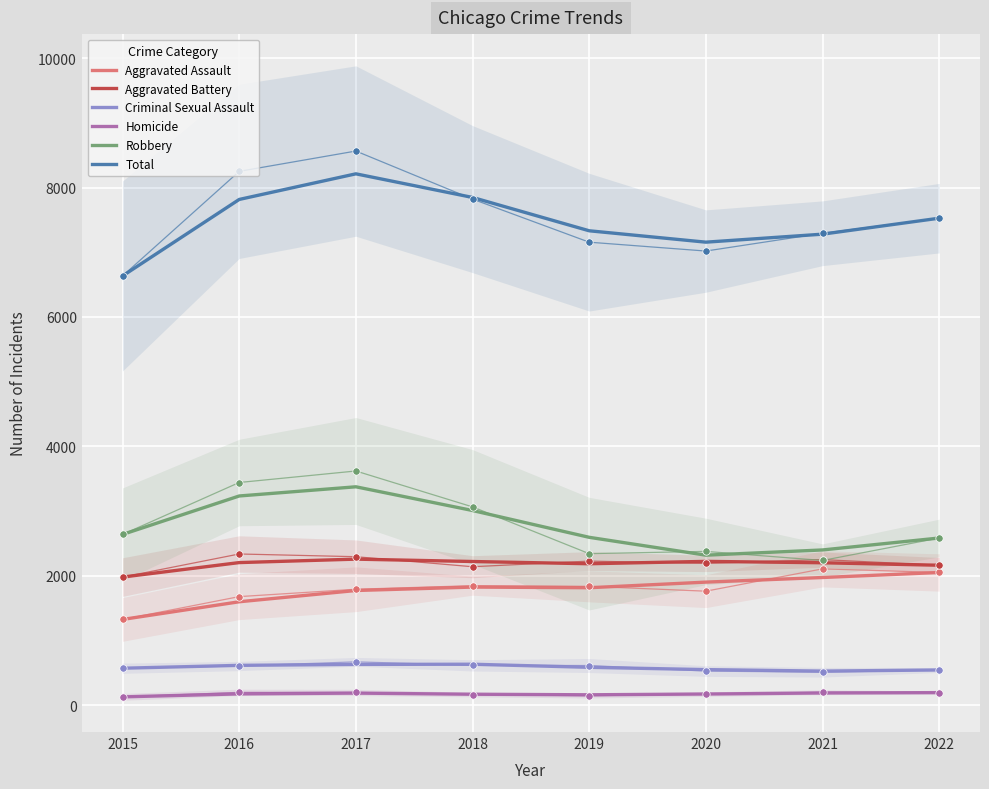

What is the total value across all series at 2017?

16423.3